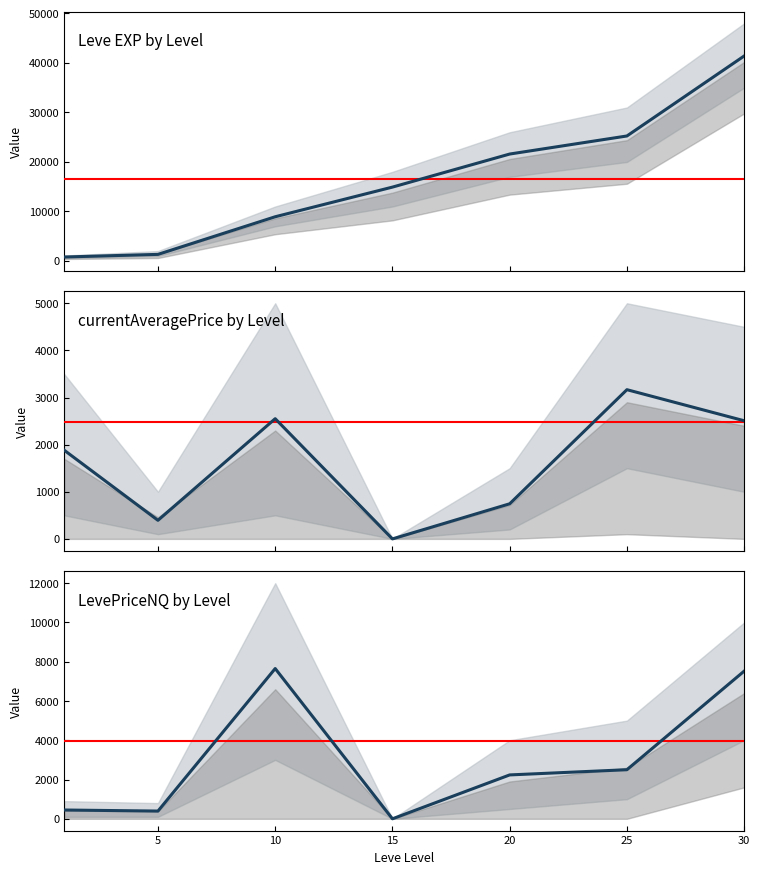

What are all the series names shown in the legend?

Leve EXP, currentAveragePrice, LevePriceNQ